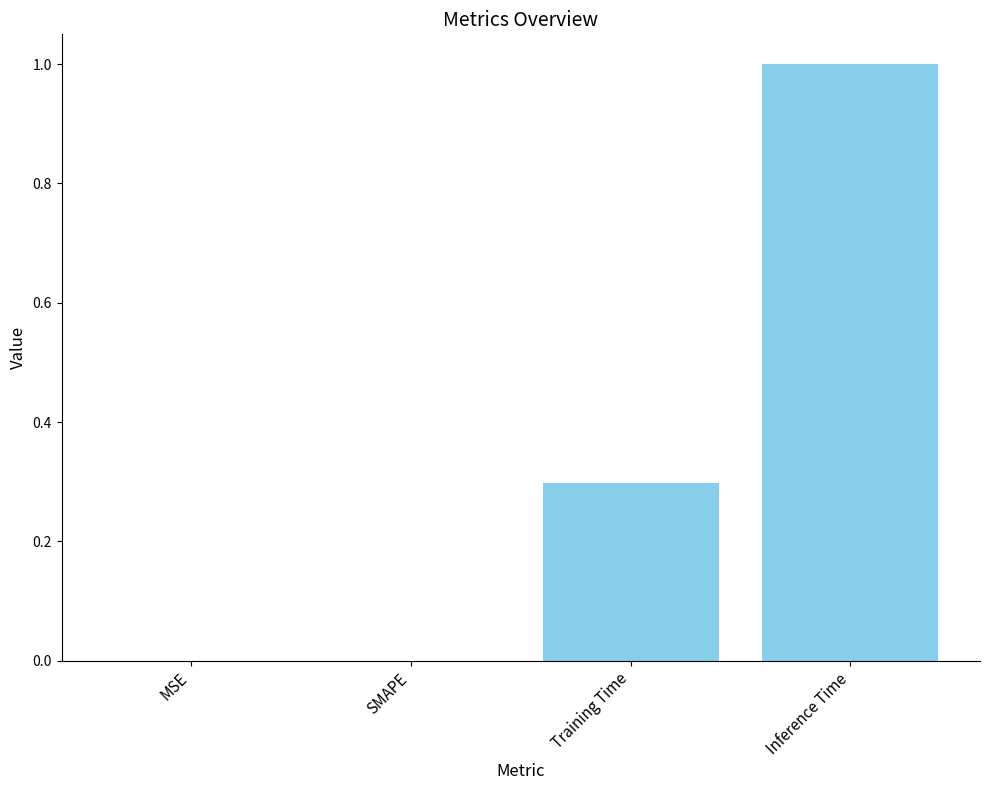

What is the maximum value shown in the chart?

1.0